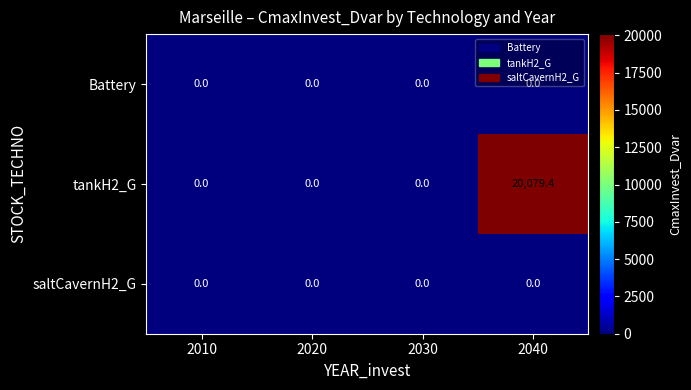

Which series has the largest total across all categories?

tankH2_G